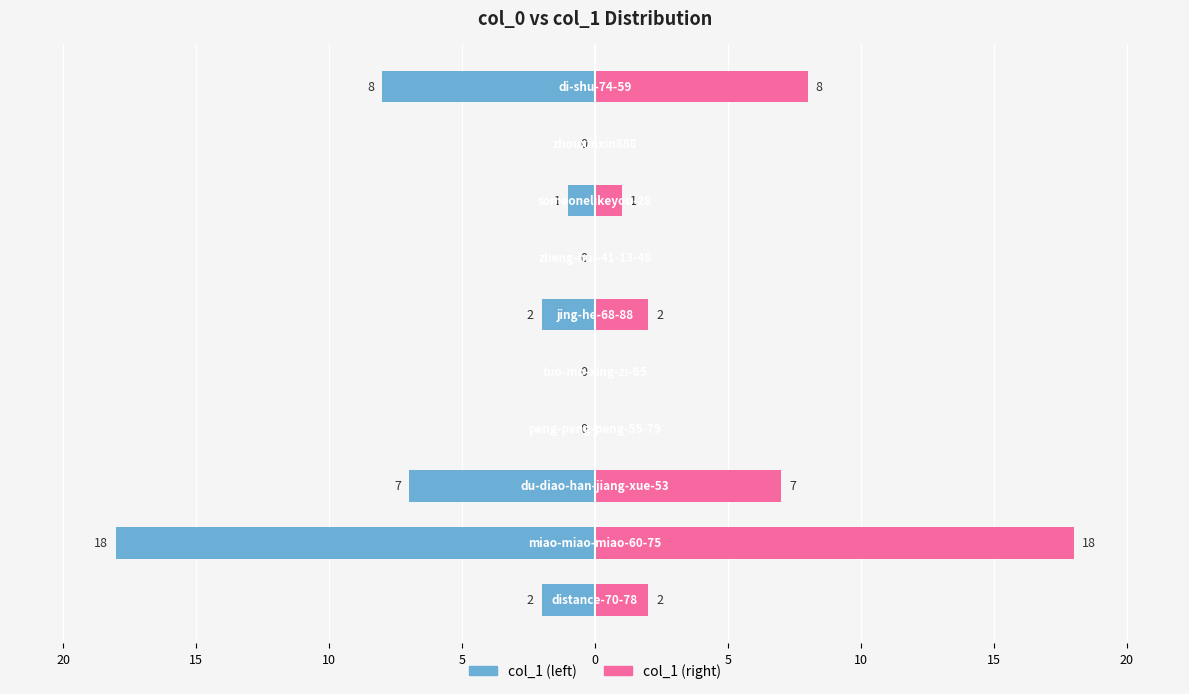

Reading left to right, what are all the values shown in this chart?

col_1: 2	18	7	0	0	2	0	1	0	8
col_1 (mirror): -2	-18	-7	0	0	-2	0	-1	0	-8